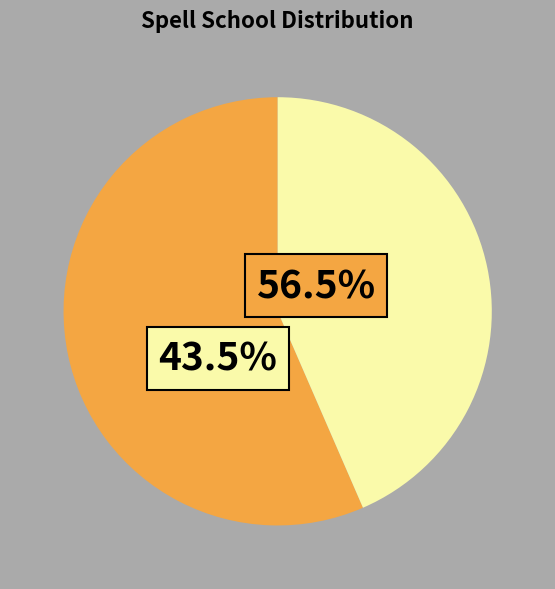

Rank the categories by value from highest to lowest.

Arcane, Divine